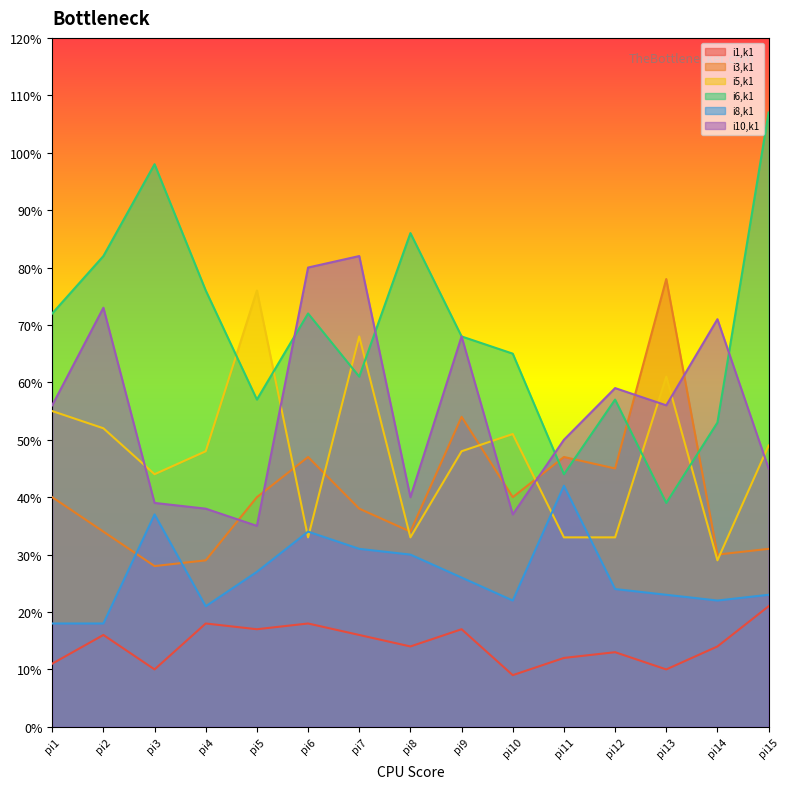

Reading right to left, extract all data points from this chart.

i1,k1: pi15=21	pi14=14	pi13=10	pi12=13	pi11=12	pi10=9	pi9=17	pi8=14	pi7=16	pi6=18	pi5=17	pi4=18	pi3=10	pi2=16	pi1=11
i3,k1: pi15=31	pi14=30	pi13=78	pi12=45	pi11=47	pi10=40	pi9=54	pi8=34	pi7=38	pi6=47	pi5=40	pi4=29	pi3=28	pi2=34	pi1=40
i5,k1: pi15=49	pi14=29	pi13=61	pi12=33	pi11=33	pi10=51	pi9=48	pi8=33	pi7=68	pi6=33	pi5=76	pi4=48	pi3=44	pi2=52	pi1=55
i6,k1: pi15=107	pi14=53	pi13=39	pi12=57	pi11=44	pi10=65	pi9=68	pi8=86	pi7=61	pi6=72	pi5=57	pi4=76	pi3=98	pi2=82	pi1=72
i8,k1: pi15=23	pi14=22	pi13=23	pi12=24	pi11=42	pi10=22	pi9=26	pi8=30	pi7=31	pi6=34	pi5=27	pi4=21	pi3=37	pi2=18	pi1=18
i10,k1: pi15=45	pi14=71	pi13=56	pi12=59	pi11=50	pi10=37	pi9=68	pi8=40	pi7=82	pi6=80	pi5=35	pi4=38	pi3=39	pi2=73	pi1=56